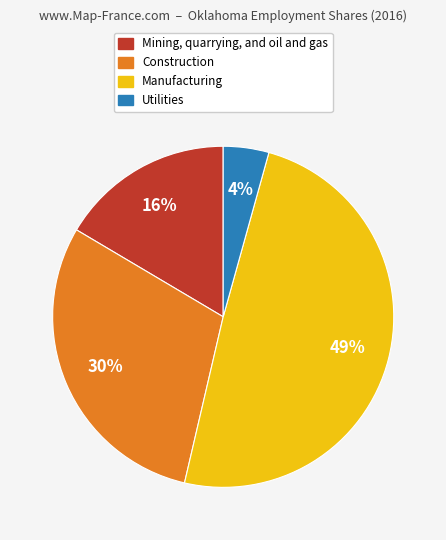

Is there any slice that represents more than half of the pie?

No